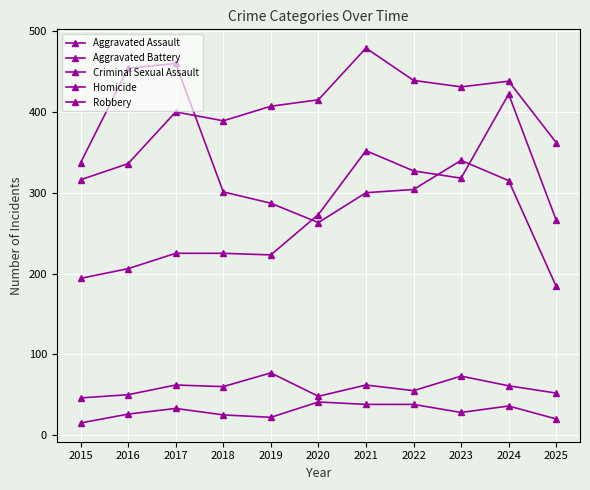

True or false: Robbery has more than 2 points higher than both neighbors.

False